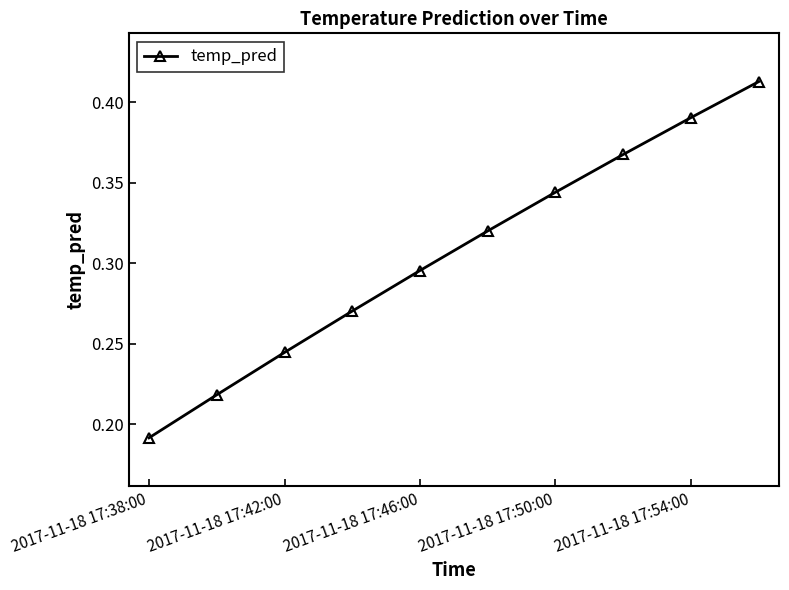

True or false: the data has more than 2 interior local peaks.

False